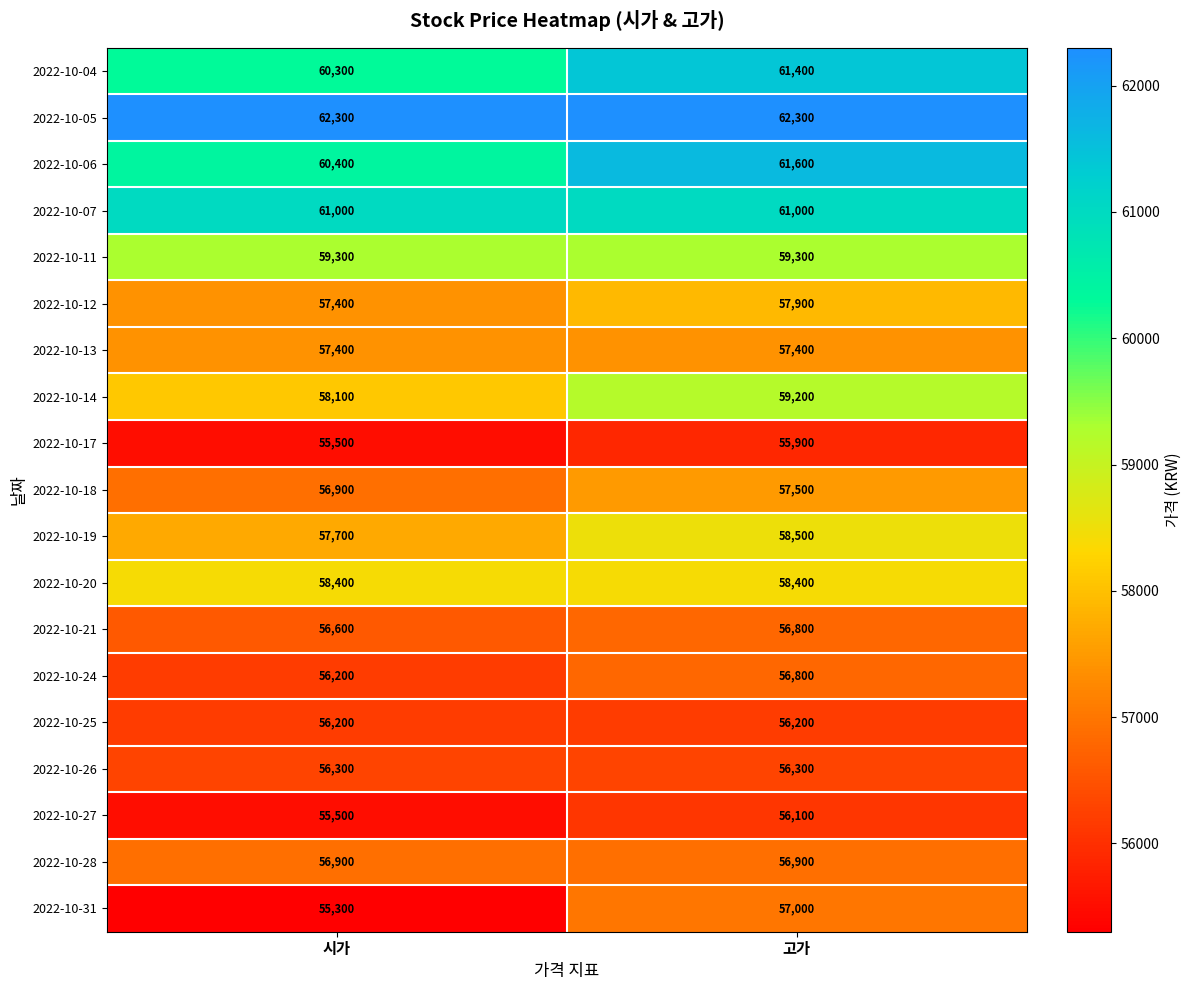

What is the difference between the highest and lowest values at 고가?

6400